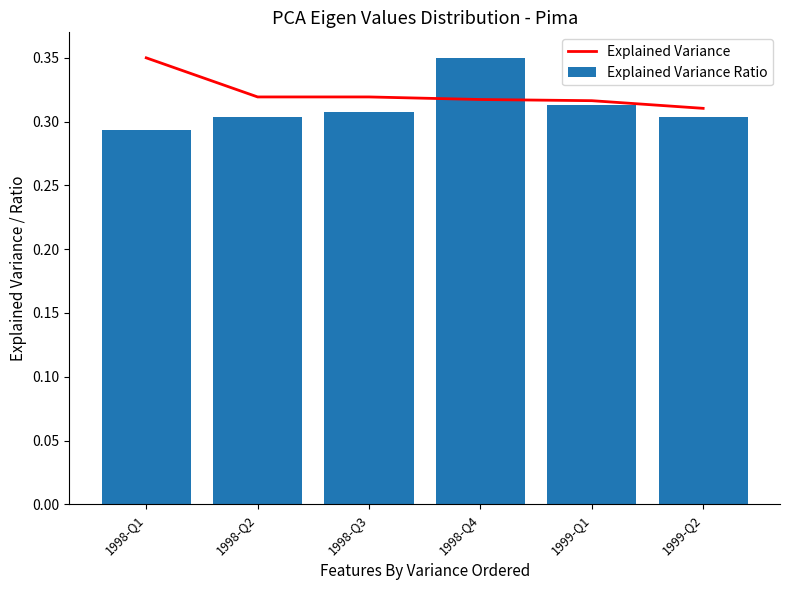

Reading right to left, list all the values displayed in this chart.

Explained Variance: 1999-Q2=0.3	1999-Q1=0.3	1998-Q4=0.3	1998-Q3=0.3	1998-Q2=0.3	1998-Q1=0.3
Explained Variance Ratio: 1999-Q2=0.3	1999-Q1=0.3	1998-Q4=0.3	1998-Q3=0.3	1998-Q2=0.3	1998-Q1=0.3